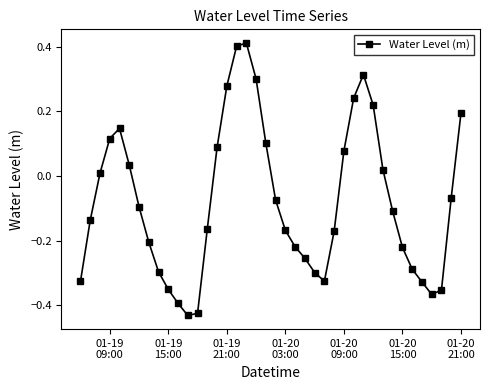

What is the difference between the second highest and minimum values?

0.8